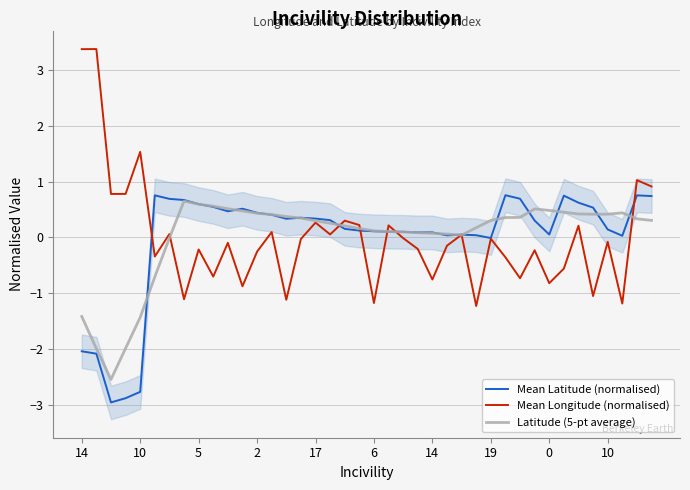

What is the sum of the Mean Latitude (normalised) values at 0 and 17?

0.4